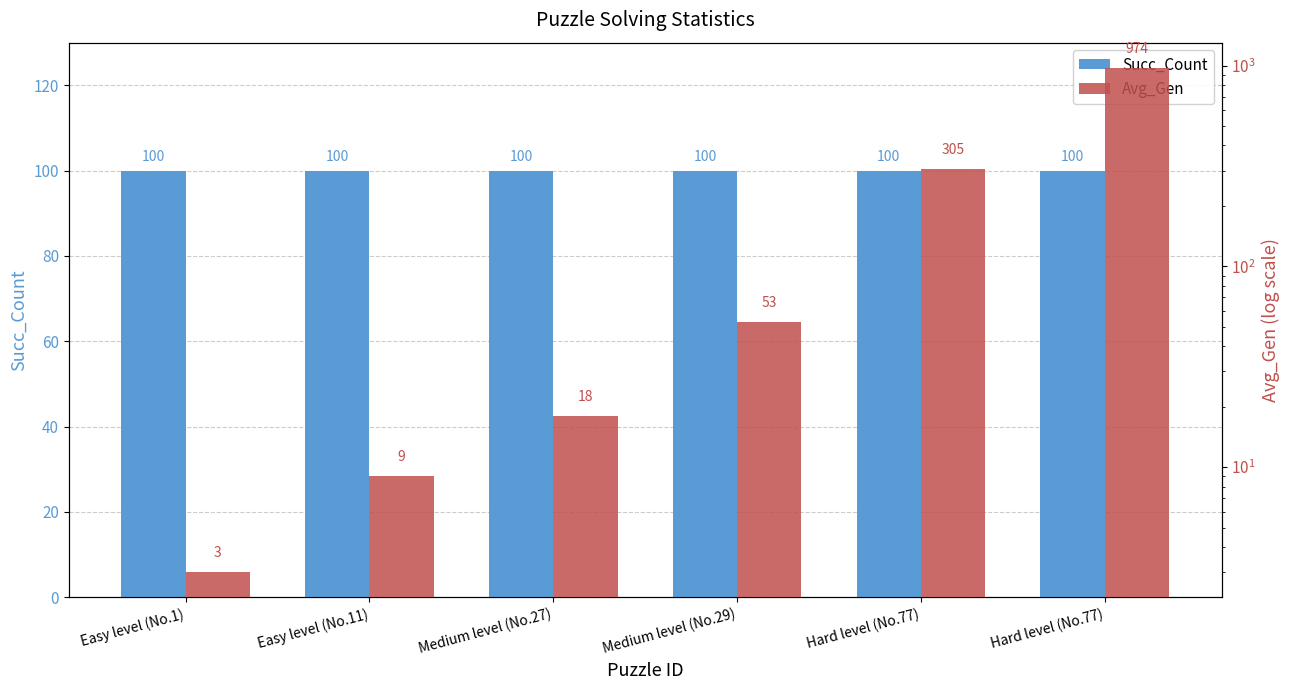

How many values in the Avg_Gen series exceed 53?

2